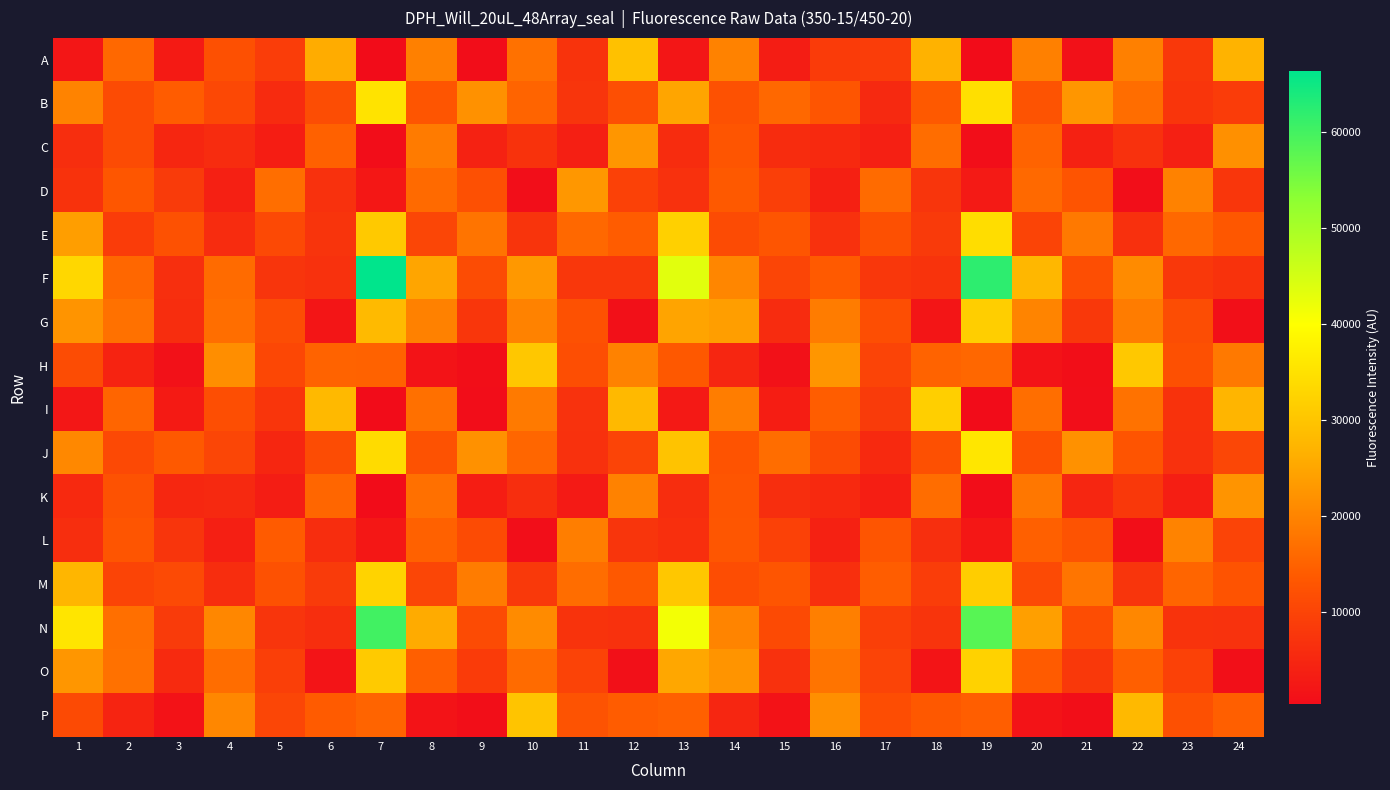

Reading left to right, extract all data points from this chart.

A: 1=2074	2=15820	3=2910	4=12189	5=8764	6=25882	7=337	8=19353	9=549	10=17129	11=7057	12=29251	13=2099	14=19726	15=3248	16=8520	17=8770	18=26662	19=395	20=19352	21=1218	22=19427	23=7981	24=27006
B: 1=19832	2=11290	3=14018	4=10737	5=5682	6=11479	7=35189	8=12901	9=21910	10=15175	11=7304	12=11923	13=24749	14=12267	15=15882	16=12964	17=5331	18=13515	19=34410	20=12515	21=22623	22=16465	23=7469	24=8676
C: 1=6193	2=11181	3=4900	4=5866	5=3329	6=14841	7=470	8=18619	9=4149	10=6948	11=3602	12=22632	13=5959	14=12939	15=5972	16=5381	17=3784	18=16509	19=674	20=15174	21=3976	22=6765	23=3759	24=21820
D: 1=6966	2=13210	3=8429	4=3696	5=16655	6=6740	7=2325	8=16173	9=11997	10=632	11=22802	12=9568	13=6724	14=13527	15=9188	16=3887	17=16256	18=7356	19=2783	20=16047	21=12763	22=716	23=19720	24=7623
E: 1=23712	2=8653	3=12311	4=5821	5=10898	6=7281	7=30756	8=10288	9=17555	10=7248	11=15913	12=14085	13=31926	14=11215	15=12906	16=6736	17=12201	18=8315	19=34265	20=10045	21=18321	22=6588	23=15833	24=13331
F: 1=33150	2=15569	3=6364	4=16330	5=7400	6=6715	7=66394	8=24872	9=11314	10=23001	11=7749	12=7794	13=43422	14=20231	15=10259	16=13882	17=7710	18=7077	19=62100	20=27632	21=11794	22=21058	23=8033	24=6948
G: 1=22383	2=17221	3=6050	4=16776	5=11509	6=1940	7=28108	8=19508	9=7595	10=19667	11=12222	12=1028	13=24652	14=23901	15=5771	16=18823	17=11745	18=1988	19=31618	20=20049	21=8006	22=18773	23=11470	24=960
H: 1=11365	2=4376	3=1171	4=21390	5=10561	6=15107	7=14921	8=1526	9=784	10=30476	11=11788	12=19812	13=13417	14=4841	15=1180	16=22539	17=9972	18=15127	19=15790	20=1567	21=801	22=30608	23=12146	24=18320
I: 1=2258	2=15352	3=2899	4=11809	5=7548	6=27990	7=356	8=17008	9=566	10=18411	11=6911	12=28029	13=2533	14=18993	15=3431	16=14269	17=8439	18=31790	19=379	20=16642	21=604	22=17332	23=6970	24=27363
J: 1=20554	2=10881	3=13506	4=10343	5=4878	6=11350	7=33769	8=12366	9=21909	10=15452	11=6738	12=9988	13=29641	14=12598	15=16521	16=11175	17=5495	18=12172	19=35703	20=12126	21=21991	22=12829	23=6666	24=10508
K: 1=5418	2=12354	3=4992	4=5293	5=3225	6=15533	7=429	8=17041	9=3433	10=6239	11=2710	12=19630	13=6093	14=12959	15=6175	16=5464	17=3512	18=16558	19=479	20=18015	21=4775	22=8065	23=3534	24=22346
L: 1=6165	2=12956	3=7415	4=3642	5=13909	6=6105	7=2302	8=14903	9=11216	10=643	11=19074	12=7313	13=6511	14=13077	15=9578	16=4020	17=12855	18=6351	19=2310	20=14767	21=12465	22=763	23=19824	24=9990
M: 1=27452	2=10051	3=11024	4=6022	5=12271	6=8448	7=32415	8=10368	9=18812	10=8129	11=16491	12=13425	13=30492	14=11674	15=12884	16=6504	17=14181	18=8752	19=31411	20=11028	21=17751	22=7309	23=15428	24=12677
N: 1=35565	2=16889	3=8348	4=20374	5=7397	6=6222	7=60143	8=25704	9=11282	10=21001	11=7086	12=6752	13=41302	14=19967	15=11145	16=19248	17=9136	18=7184	19=58028	20=24014	21=11567	22=20380	23=7094	24=6813
O: 1=22595	2=17112	3=5559	4=16592	5=9144	6=1669	7=30880	8=14425	9=8572	10=16281	11=9831	12=983	13=25130	14=22307	15=6773	16=17551	17=9982	18=1817	19=32253	20=14011	21=7996	22=14425	23=9546	24=901
P: 1=11099	2=4579	3=1441	4=20354	5=10282	6=13946	7=15196	8=1504	9=843	10=29839	11=12490	12=14085	13=14705	14=4732	15=1411	16=21536	17=11630	18=13491	19=14382	20=1513	21=796	22=27978	23=12122	24=14446